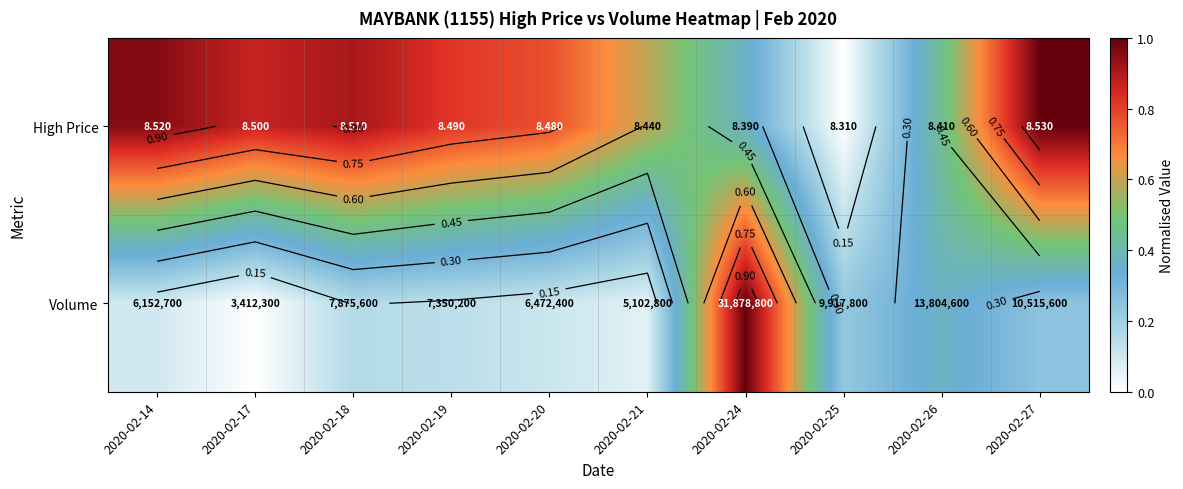

At 2020-02-24, list the series in order from smallest to largest.

High Price, Volume